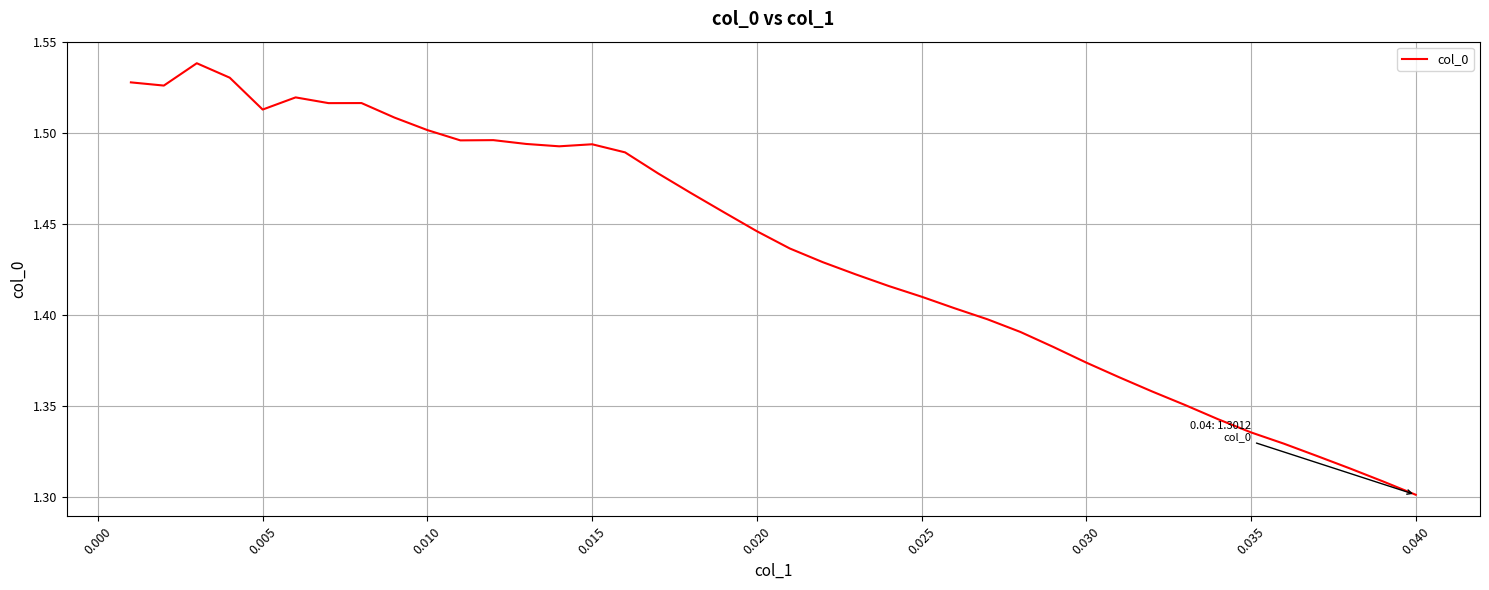

Count the values in the range 1 to 2.

40